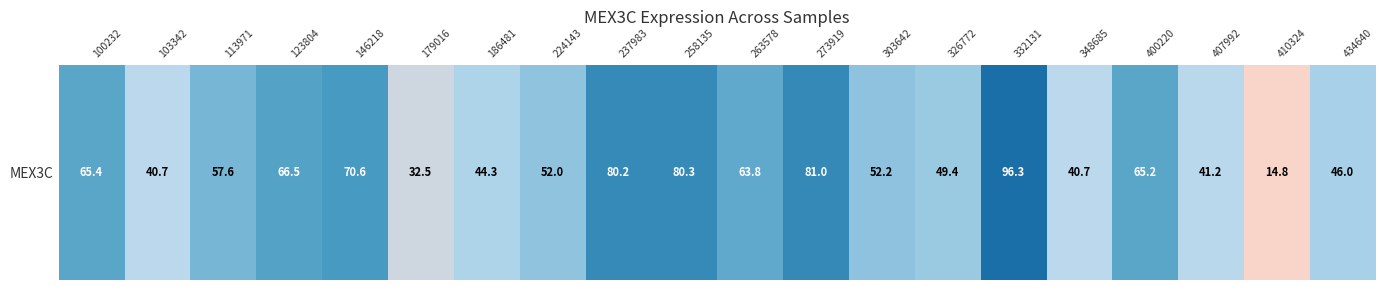

What is the average value?

57.0